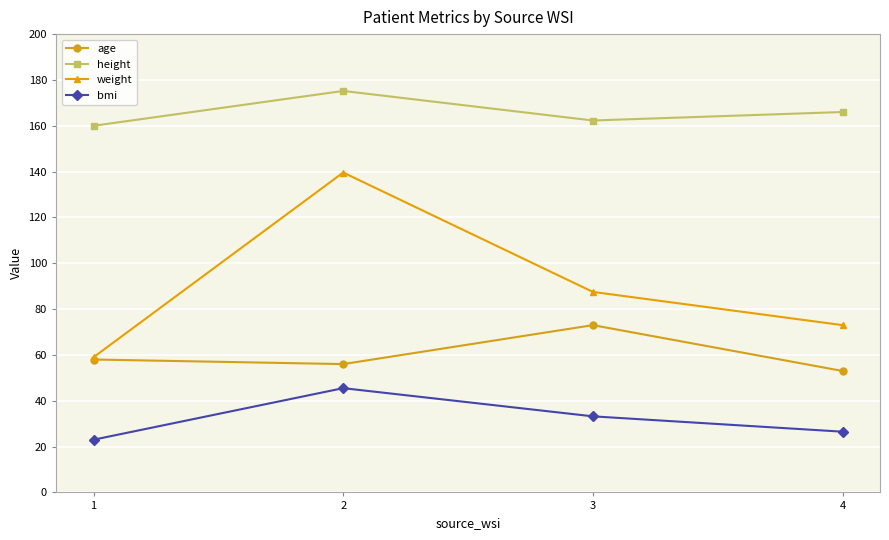

Which series changed the most between 2 and 4?

weight